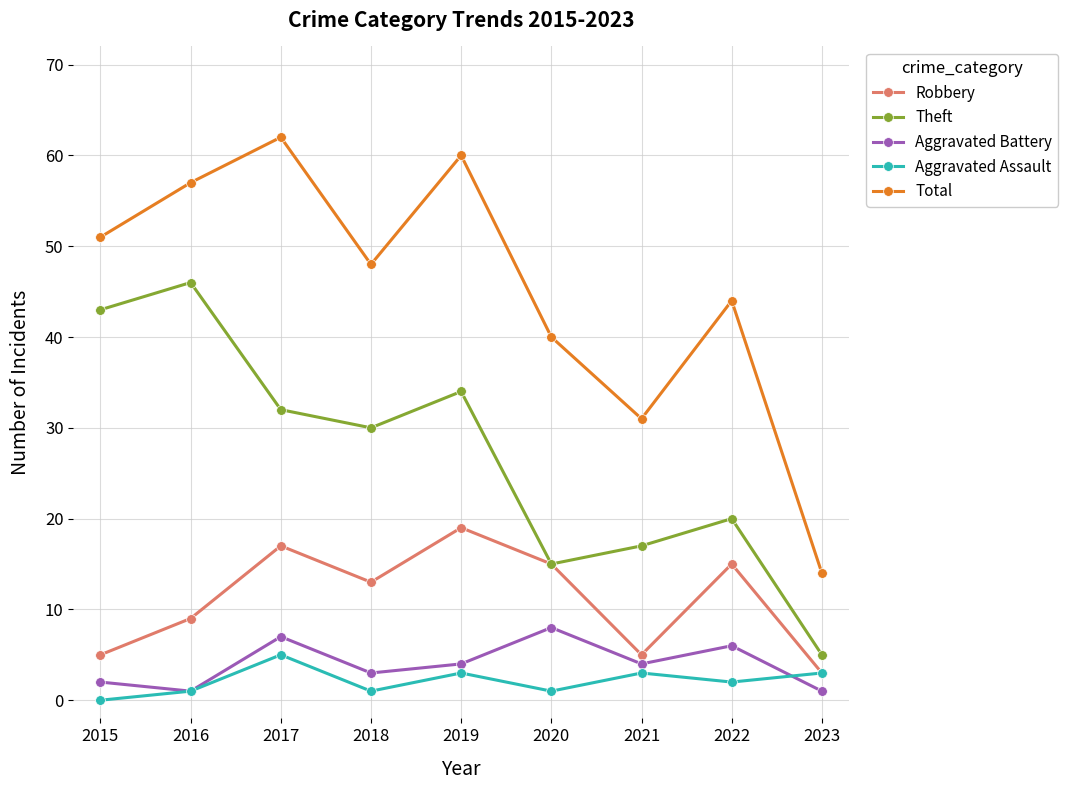

True or false: Total and Aggravated Assault intersect in this chart.

False